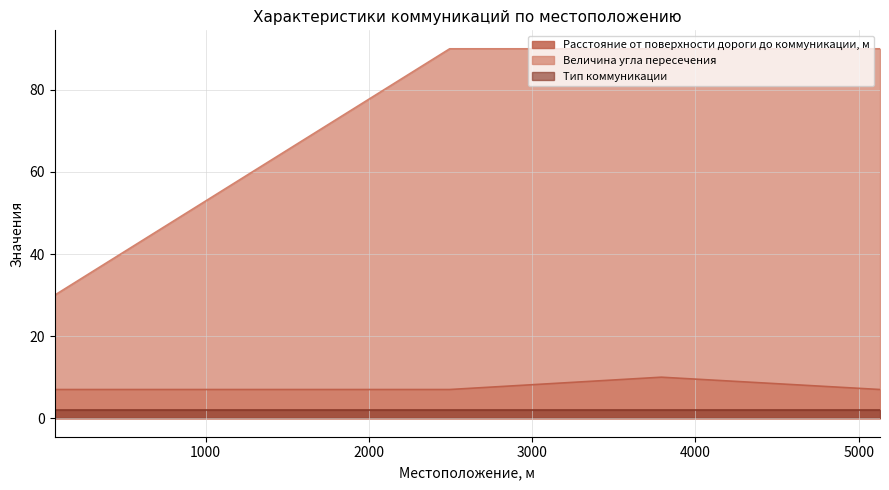

Which category has the lowest value in the Расстояние от поверхности дороги до коммуникации, м series?

77